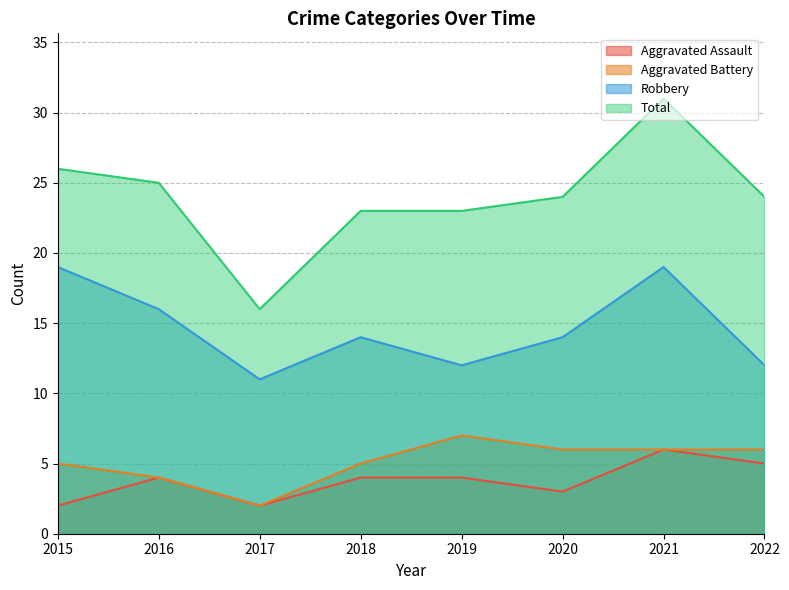

True or false: Aggravated Battery and Robbery cross at least once.

False